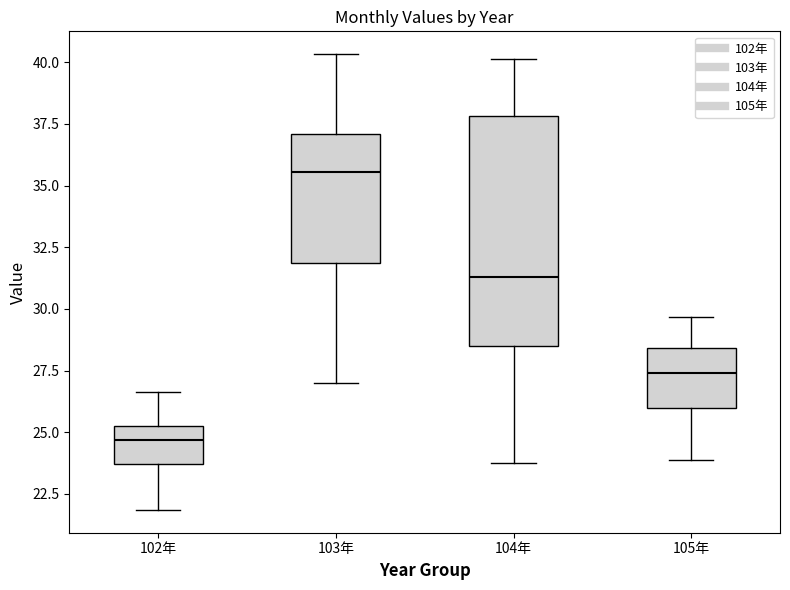

Reading left to right, transcribe this box plot: for each box, give where its median line is, the range the box spans, and where its two whiskers end, as read against the y-axis. The values are not printed on the chart, so give them approximately, as read against the axis.

102年: median 24.5, box 23.5 to 25.5, whiskers 22.0 to 26.5
103年: median 35.5, box 32.0 to 37.0, whiskers 27.0 to 40.5
104年: median 31.5, box 28.5 to 38.0, whiskers 24.0 to 40.0
105年: median 27.5, box 26.0 to 28.5, whiskers 24.0 to 29.5